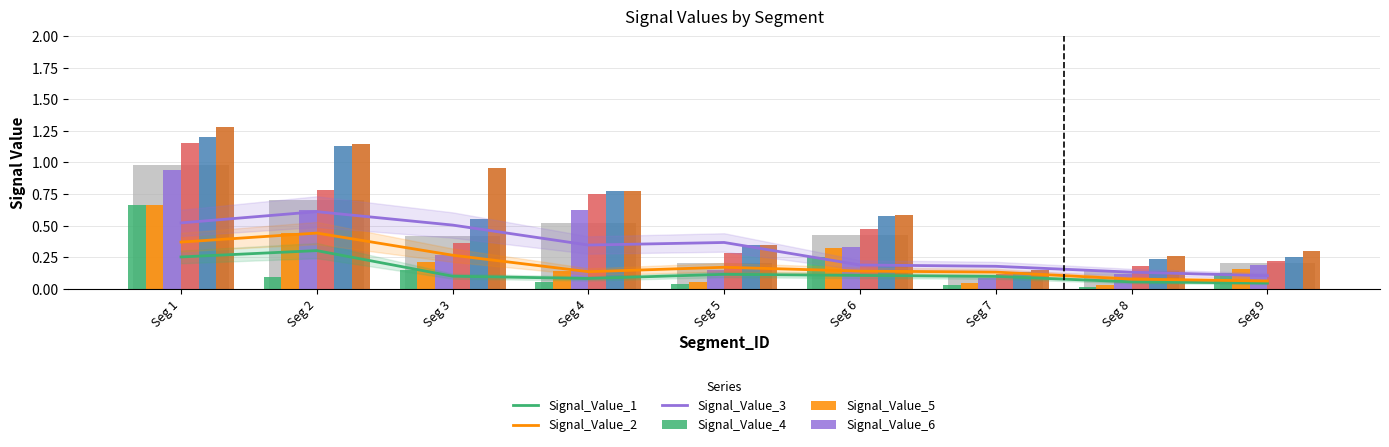

At Seg 6, list the series in order from smallest to largest.

Signal_Value_1, Signal_Value_2, Signal_Value_3, Signal_Value_4, Signal_Value_5, Signal_Value_6